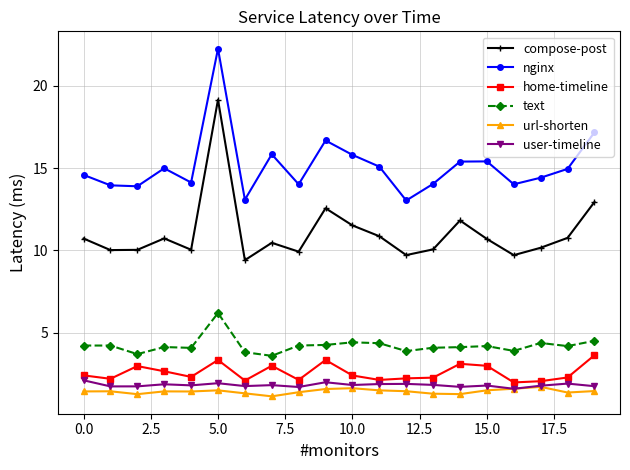

True or false: user-timeline and nginx cross at least once.

False